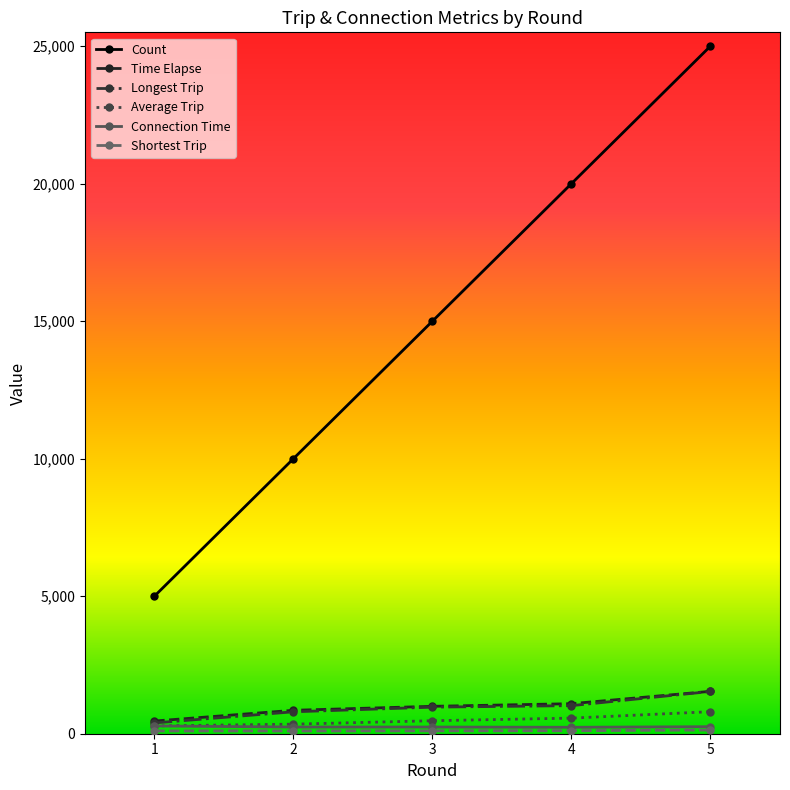

What is the difference between the second highest and second lowest values in the Time Elapse series?

240.0